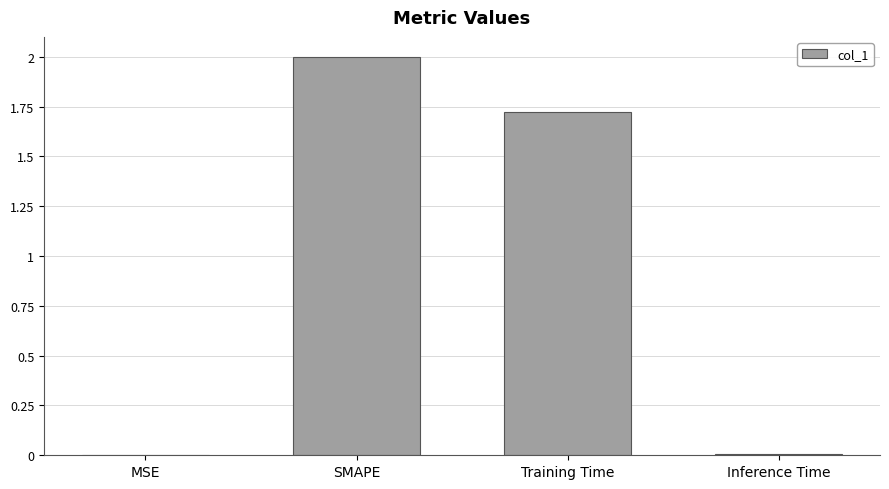

The chart shows a value of 3.5 at SMAPE. True or false?

False